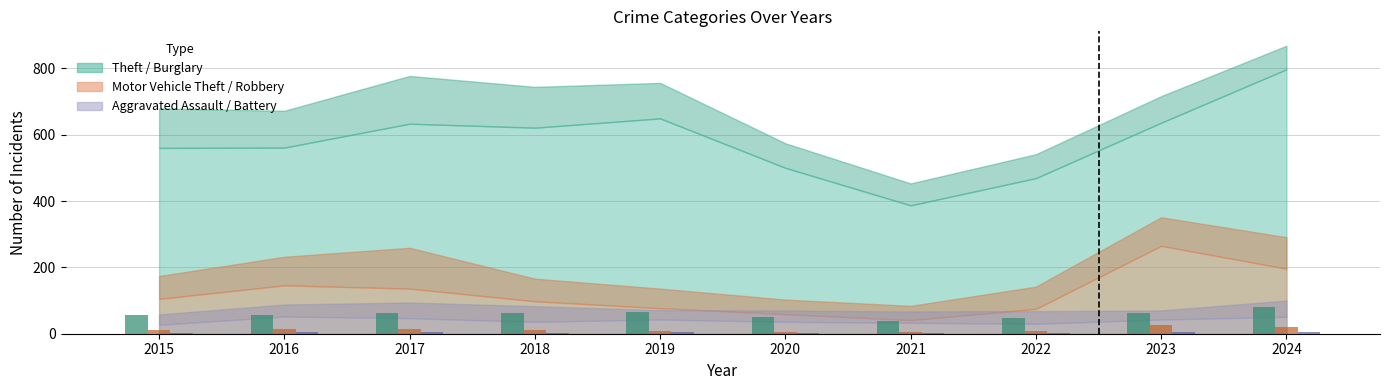

Rank the series by their maximum value, from lowest to highest.

Aggravated Assault, Motor Vehicle Theft, Theft